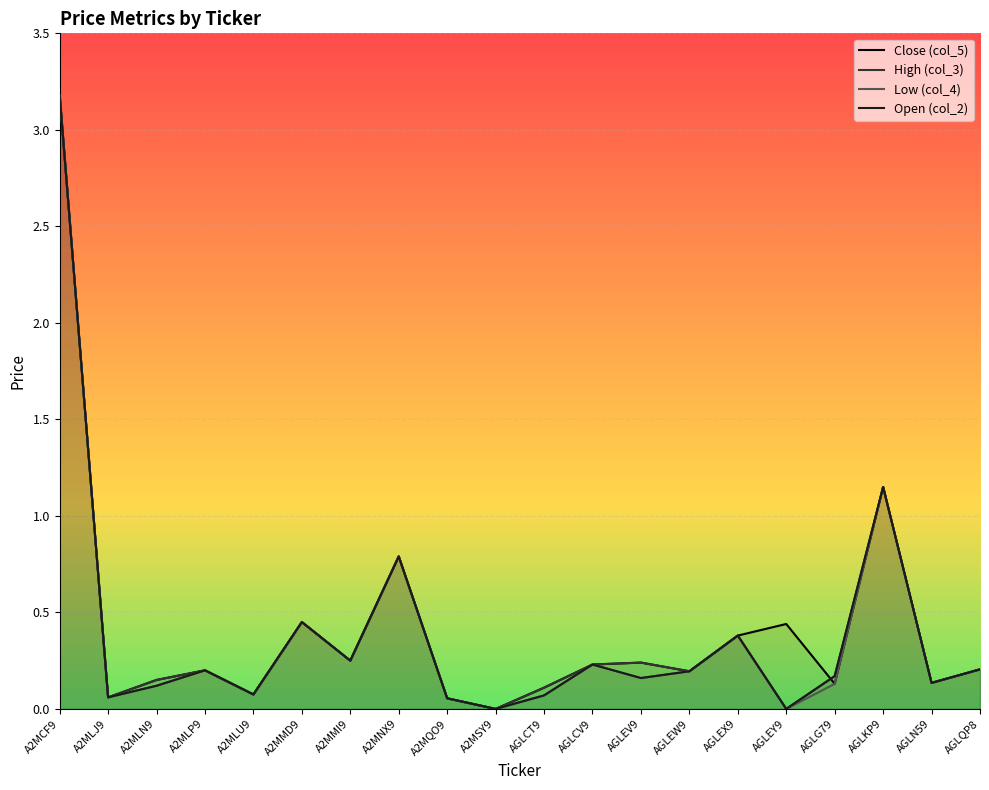

Reading right to left, extract all data points from this chart.

Close (col_5): AGLQP8=0.2	AGLN59=0.1	AGLKP9=1.1	AGLG79=0.1	AGLEY9=0.4	AGLEX9=0.4	AGLEW9=0.2	AGLEV9=0.2	AGLCV9=0.2	AGLCT9=0.1	A2MSY9=0.0	A2MQO9=0.1	A2MNX9=0.8	A2MMI9=0.2	A2MMD9=0.5	A2MLU9=0.1	A2MLP9=0.2	A2MLN9=0.1	A2MLJ9=0.1	A2MCF9=3.2
High (col_3): AGLQP8=0.2	AGLN59=0.1	AGLKP9=1.1	AGLG79=0.2	AGLEY9=0.0	AGLEX9=0.4	AGLEW9=0.2	AGLEV9=0.2	AGLCV9=0.2	AGLCT9=0.1	A2MSY9=0.0	A2MQO9=0.1	A2MNX9=0.8	A2MMI9=0.2	A2MMD9=0.5	A2MLU9=0.1	A2MLP9=0.2	A2MLN9=0.1	A2MLJ9=0.1	A2MCF9=3.2
Low (col_4): AGLQP8=0.2	AGLN59=0.1	AGLKP9=1.1	AGLG79=0.1	AGLEY9=0.0	AGLEX9=0.4	AGLEW9=0.2	AGLEV9=0.2	AGLCV9=0.2	AGLCT9=0.1	A2MSY9=0.0	A2MQO9=0.1	A2MNX9=0.8	A2MMI9=0.2	A2MMD9=0.5	A2MLU9=0.1	A2MLP9=0.2	A2MLN9=0.1	A2MLJ9=0.1	A2MCF9=3.2
Open (col_2): AGLQP8=0.2	AGLN59=0.1	AGLKP9=1.1	AGLG79=0.2	AGLEY9=0.0	AGLEX9=0.4	AGLEW9=0.2	AGLEV9=0.2	AGLCV9=0.2	AGLCT9=0.1	A2MSY9=0.0	A2MQO9=0.1	A2MNX9=0.8	A2MMI9=0.2	A2MMD9=0.5	A2MLU9=0.1	A2MLP9=0.2	A2MLN9=0.1	A2MLJ9=0.1	A2MCF9=3.2